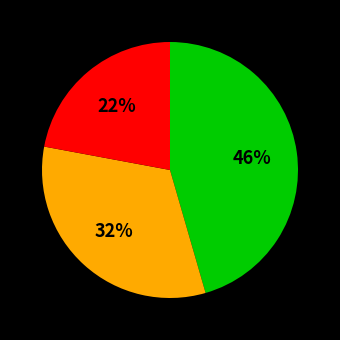

To the nearest percent, what is the average slice percentage?

33%